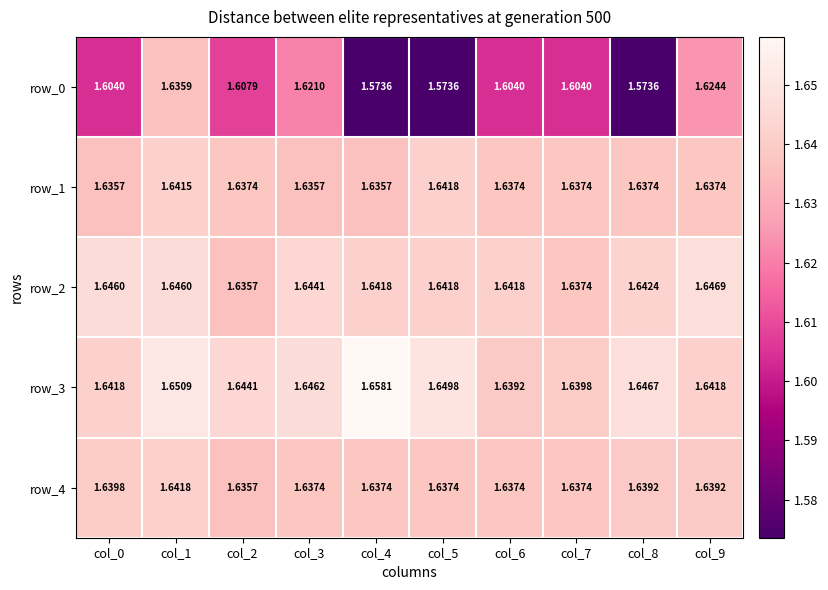

How many row_2 values are between 1 and 2?

10